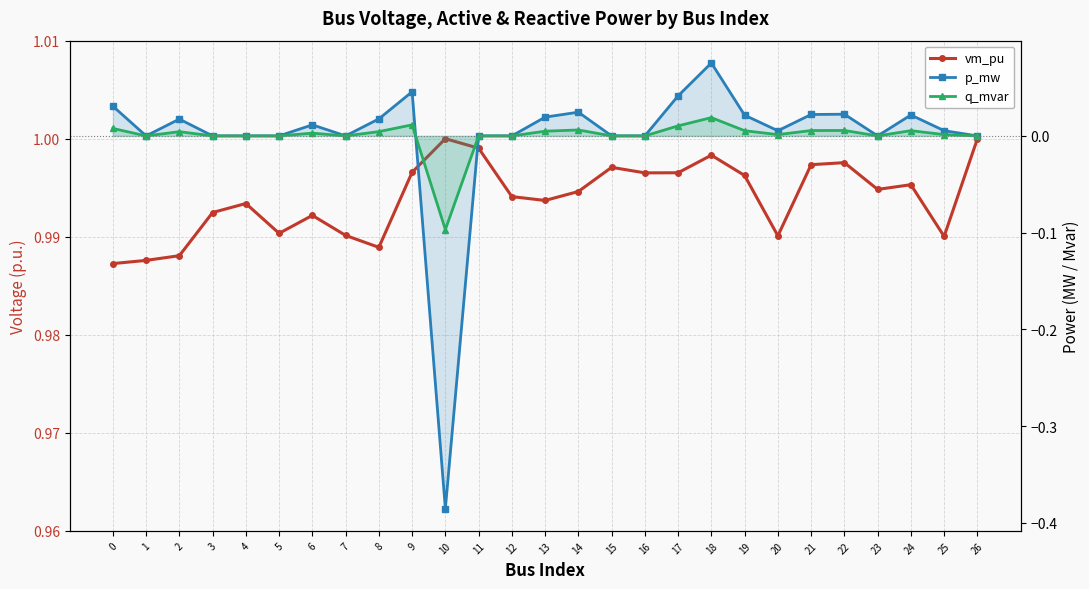

Which has a higher value, 17 or 2?

17